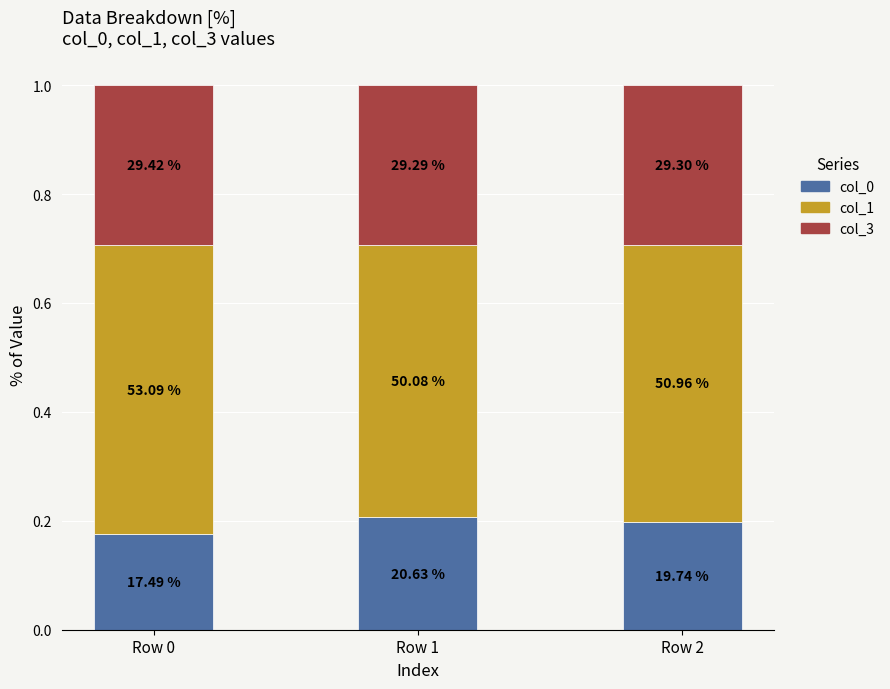

How many bars are there in total?

3